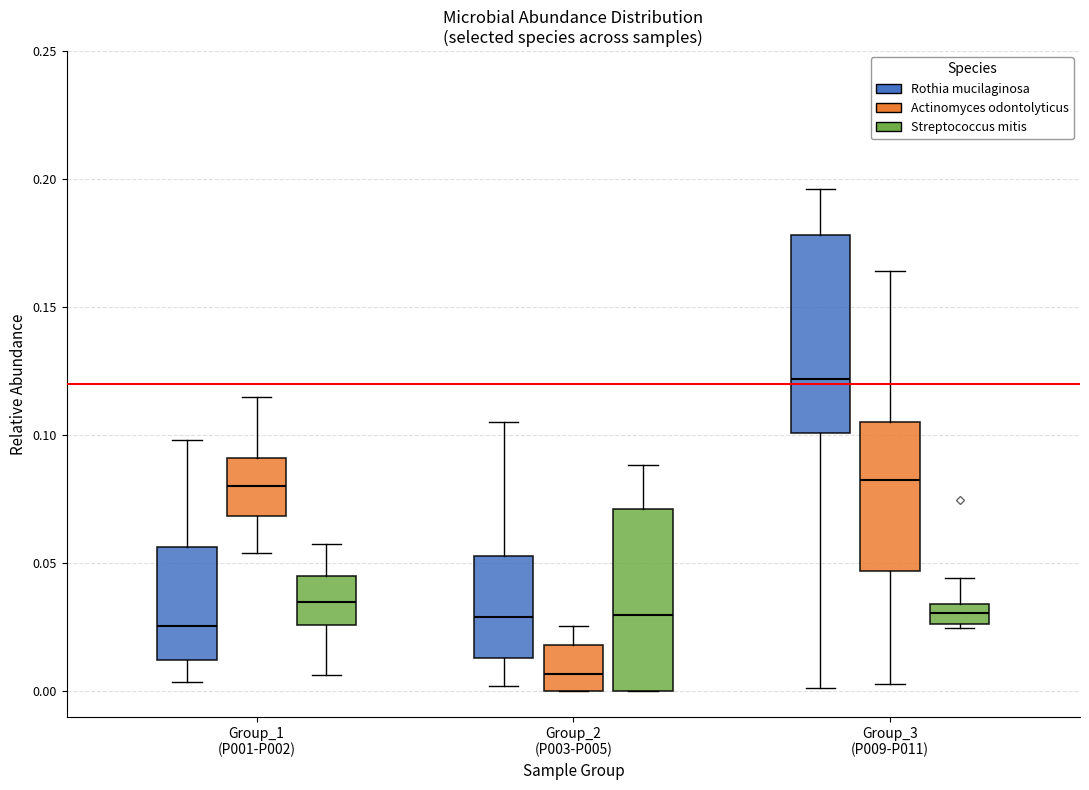

Reading left to right, transcribe this box plot: for each box, give where its median line is, the range the box spans, and where its two whiskers end, as read against the y-axis. The values are not printed on the chart, so give them approximately, as read against the axis.

Group_1 (P001-P002) (Rothia mucilaginosa): median 0.025, box 0.010 to 0.055, whiskers 0.005 to 0.100
Group_1 (P001-P002) (Actinomyces odontolyticus): median 0.080, box 0.070 to 0.090, whiskers 0.055 to 0.115
Group_1 (P001-P002) (Streptococcus mitis): median 0.035, box 0.025 to 0.045, whiskers 0.005 to 0.055
Group_2 (P003-P005) (Rothia mucilaginosa): median 0.030, box 0.015 to 0.055, whiskers 0.000 to 0.105
Group_2 (P003-P005) (Actinomyces odontolyticus): median 0.005, box 0.000 to 0.020, whiskers 0.000 to 0.025
Group_2 (P003-P005) (Streptococcus mitis): median 0.030, box 0.000 to 0.070, whiskers 0.000 to 0.090
Group_3 (P009-P011) (Rothia mucilaginosa): median 0.120, box 0.100 to 0.180, whiskers 0.000 to 0.195
Group_3 (P009-P011) (Actinomyces odontolyticus): median 0.085, box 0.045 to 0.105, whiskers 0.005 to 0.165
Group_3 (P009-P011) (Streptococcus mitis): median 0.030, box 0.025 to 0.035, whiskers 0.025 to 0.045